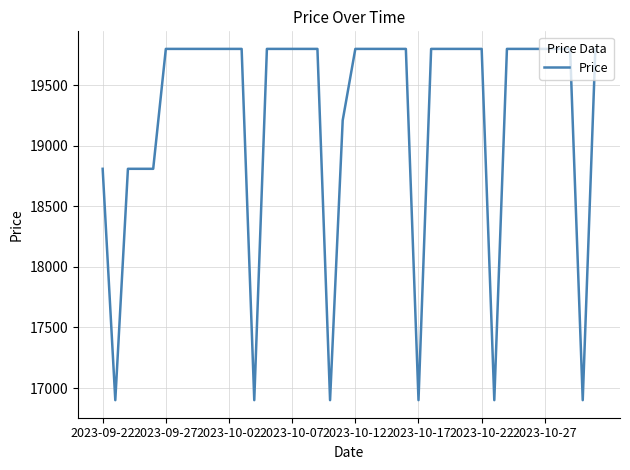

Reading right to left, transcribe all the data shown in this chart.

19800	16900	19800	19800	19800	19800	19800	19800	16900	19800	19800	19800	19800	19800	16900	19800	19800	19800	19800	19800	19210	16900	19800	19800	19800	19800	19800	16900	19800	19800	19800	19800	19800	19800	19800	18810	18810	18810	16900	18810